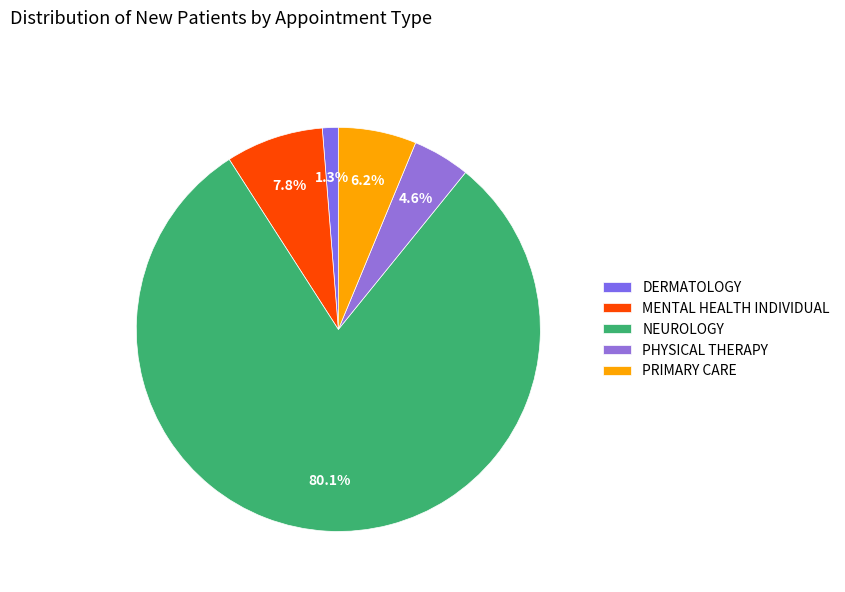

The NEUROLOGY slice represents 80% of the pie. True or false?

True